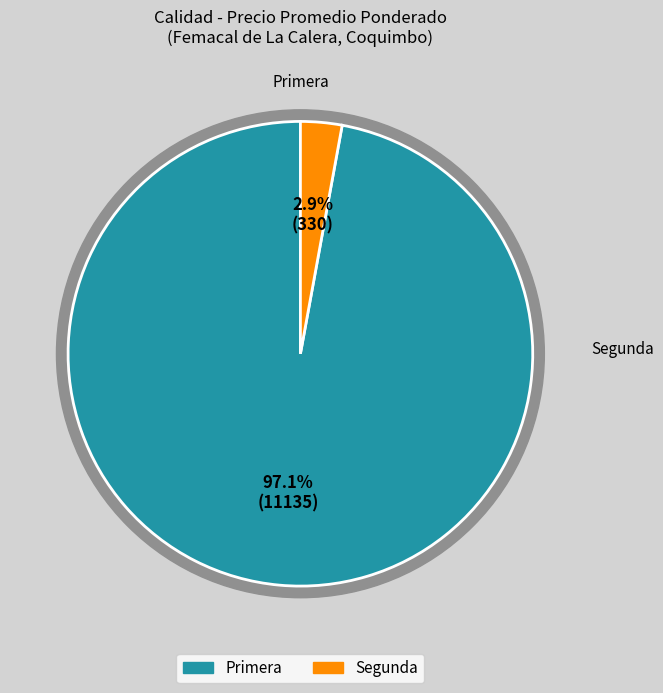

Which slice is the largest?

Primera